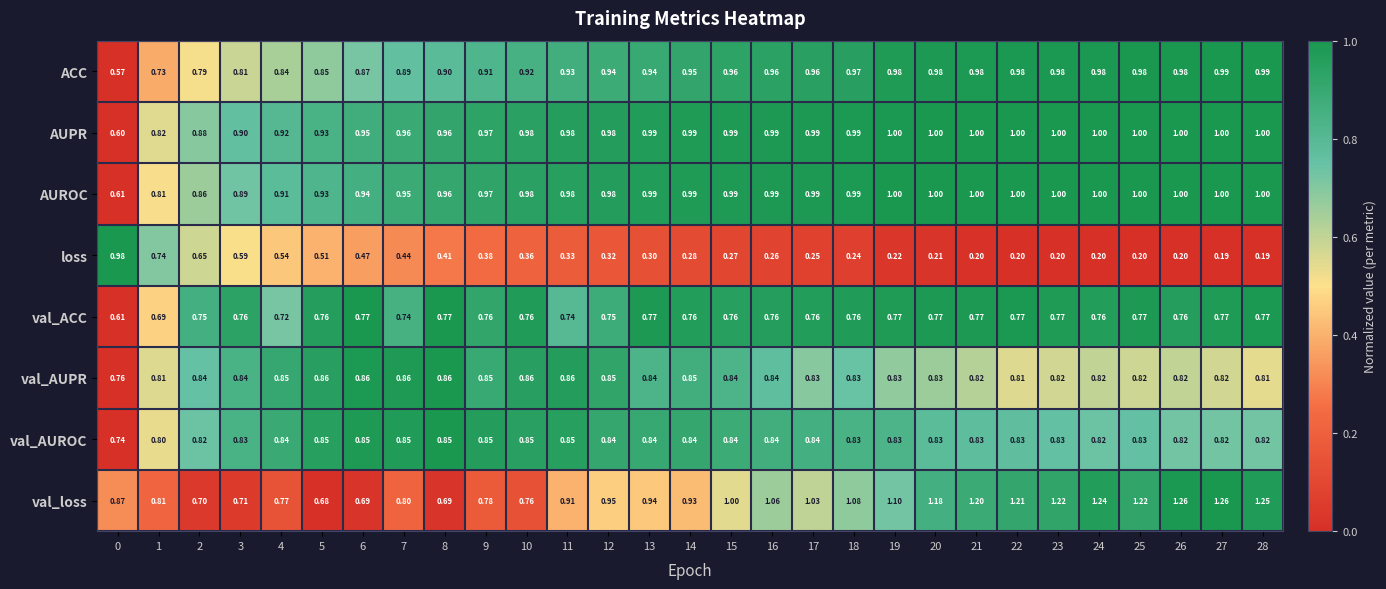

How many distinct data groups are displayed?

8